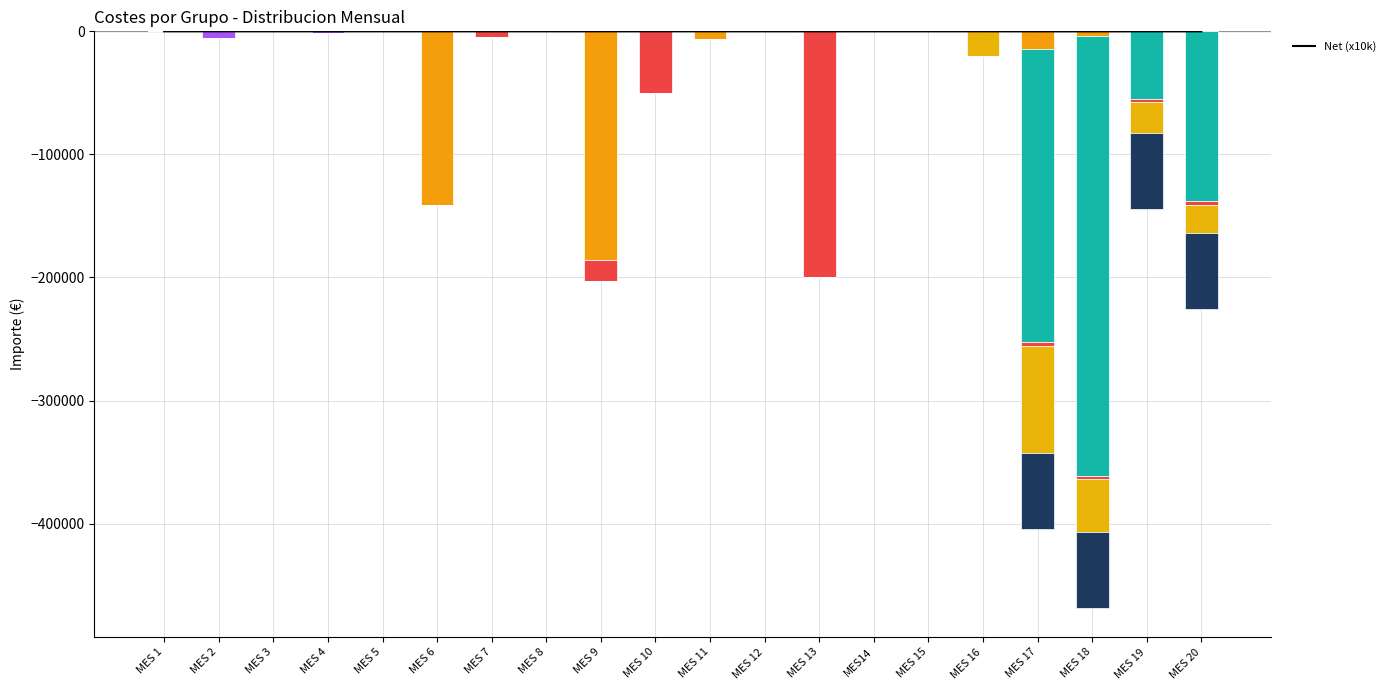

What is the average value?

-9.4